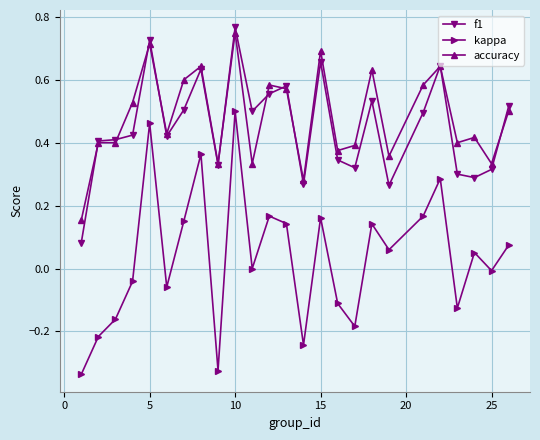

In kappa, how many points are lower than both neighbors (excluding endpoints)?

8